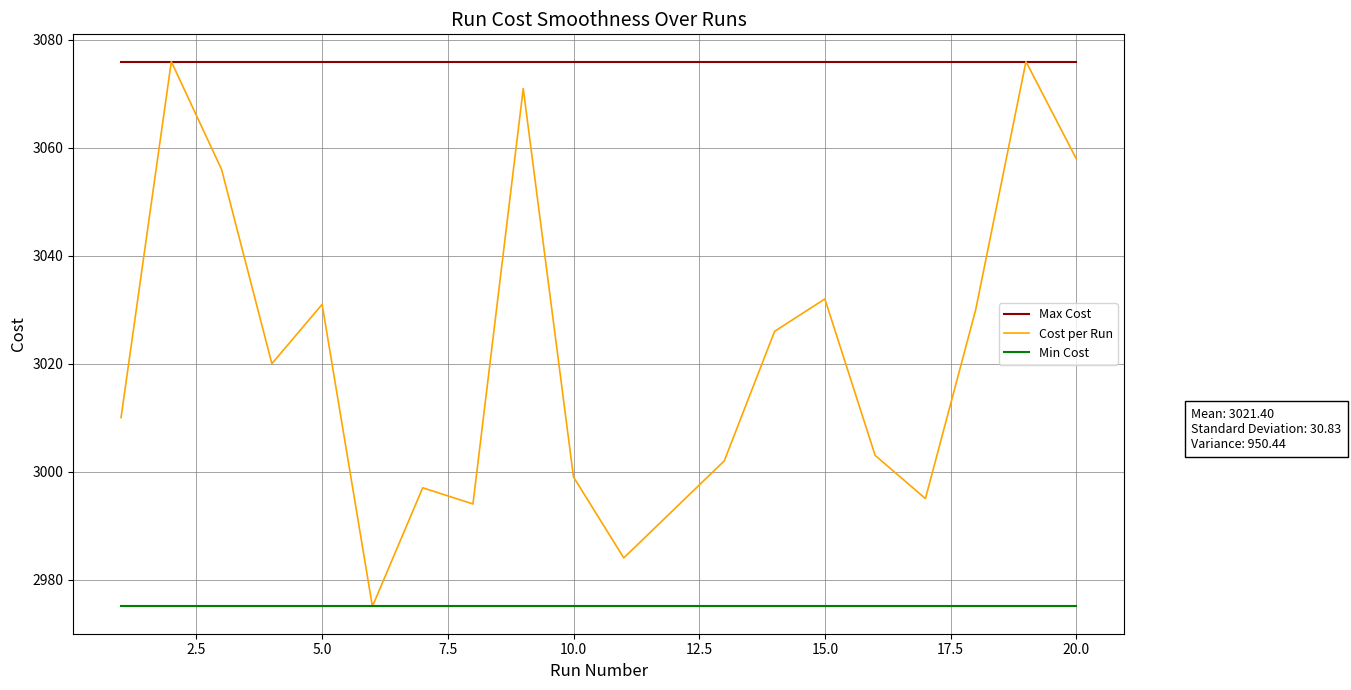

Which series has the widest spread of values?

Cost per Run